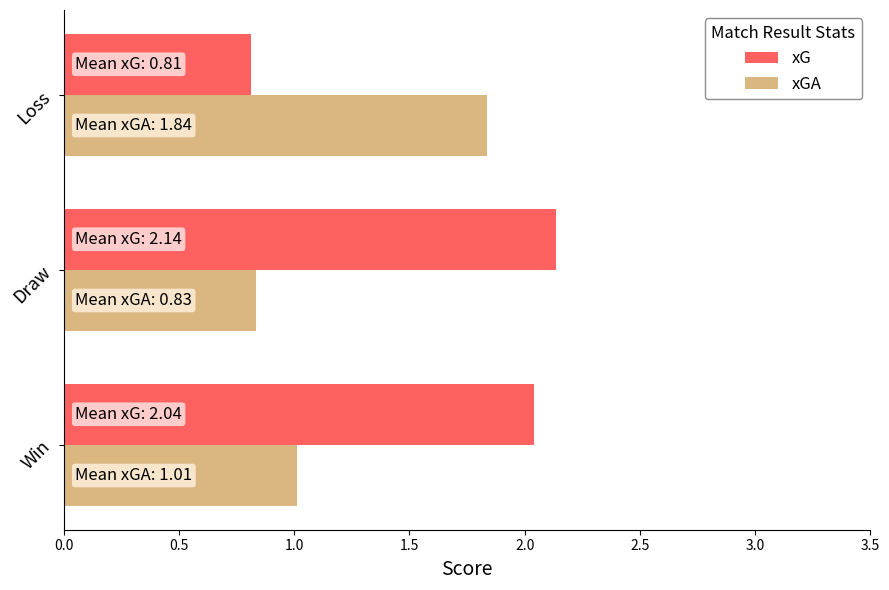

Which series has the largest total across all categories?

xG